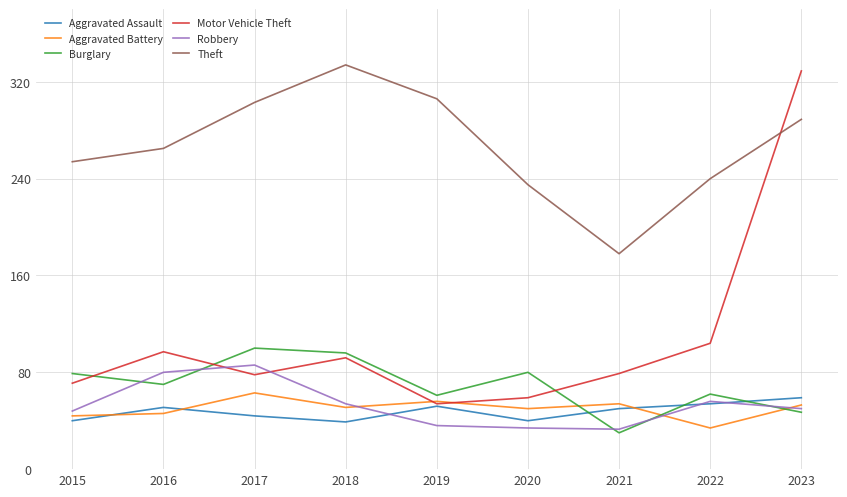

What is the difference between the highest and lowest values at 2021?

148